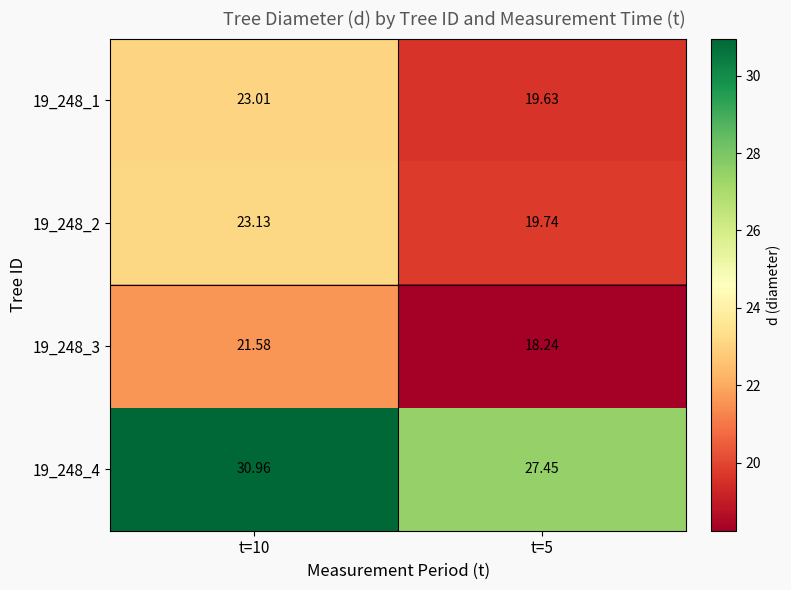

Is the value of 19_248_4 at t=5 greater than the value of 19_248_1 at t=5?

Yes